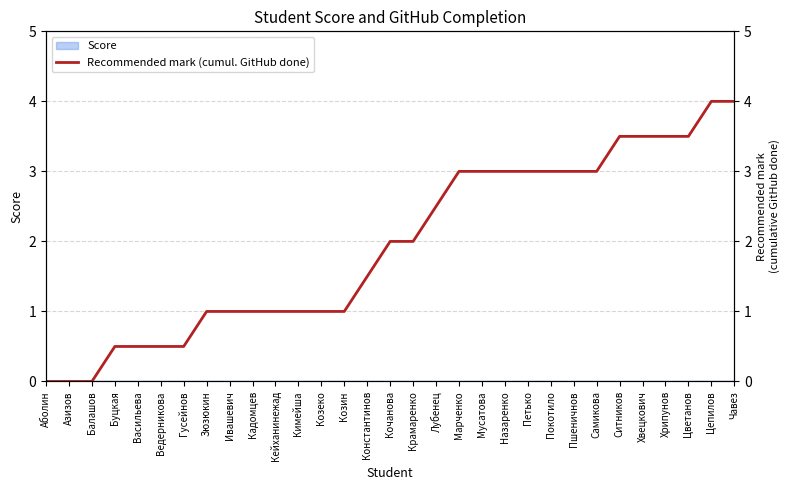

What is the difference between the second highest and second lowest values?

4.0